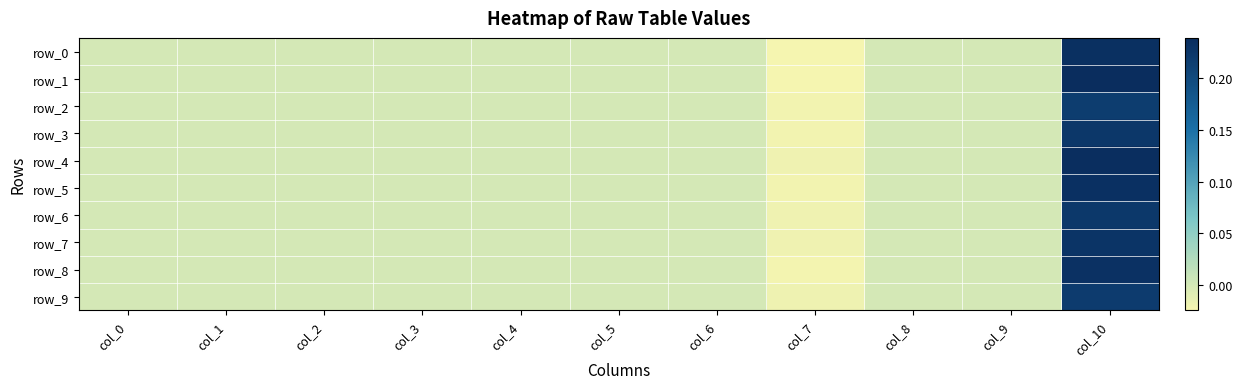

Which series has the widest spread of values?

row_1